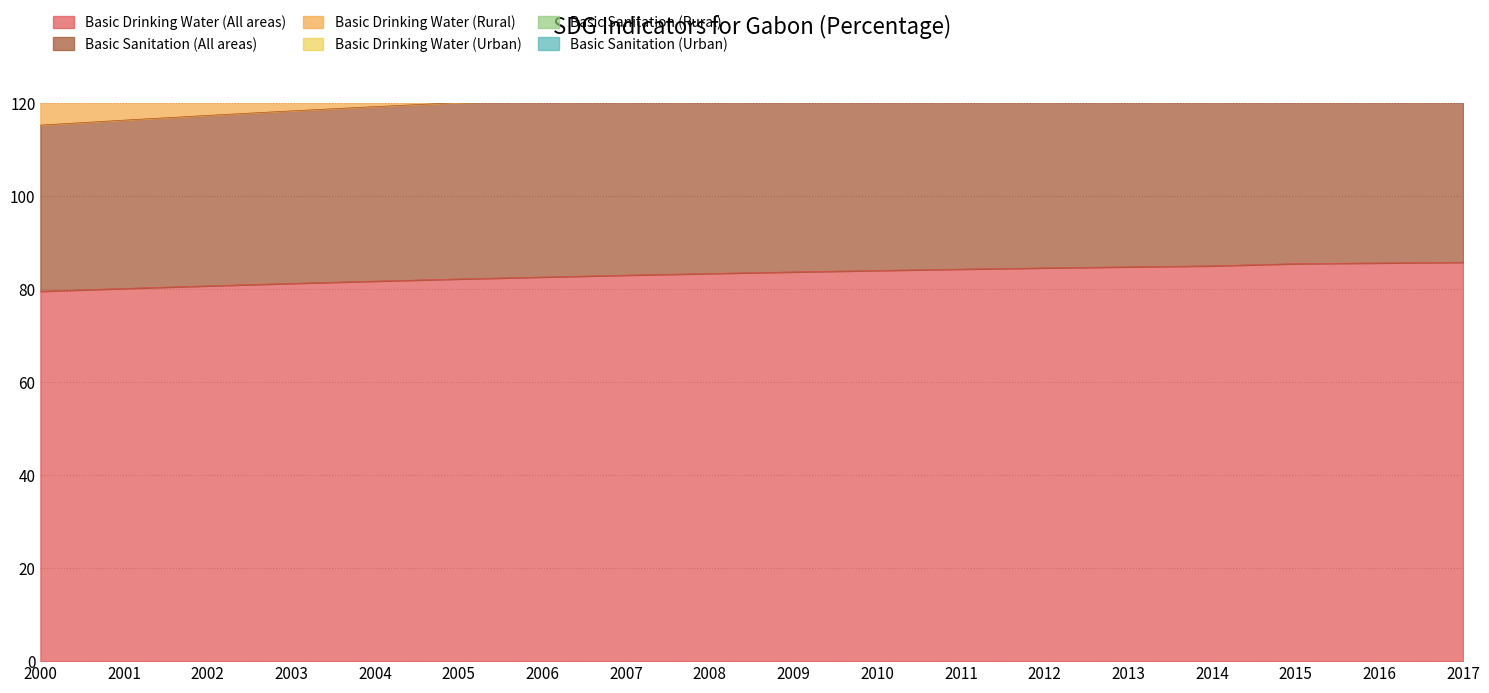

What is the sum of the Basic Sanitation (Urban) values at 2014 and 2007?

593.3